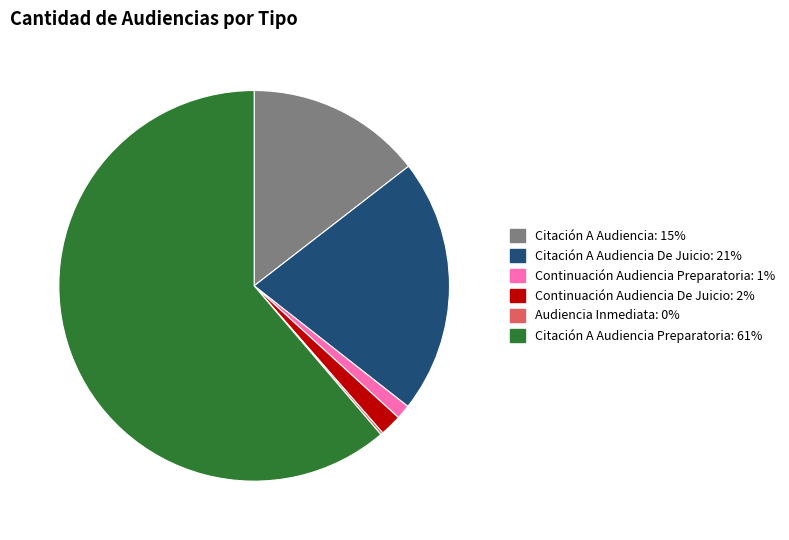

Does any single category account for the majority?

Yes